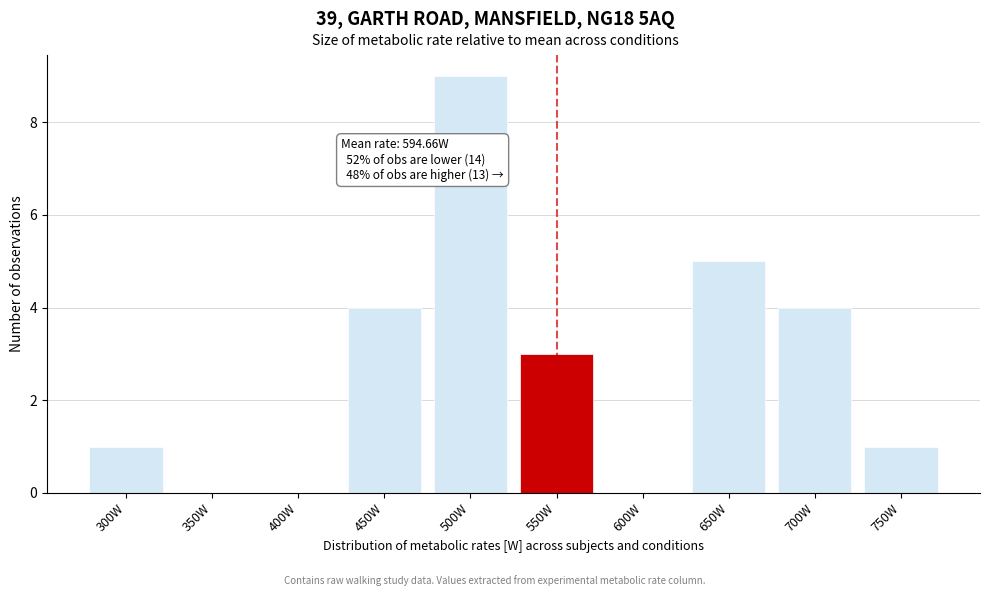

Reading left to right, transcribe all the data shown in this chart.

300W=1	350W=0	400W=0	450W=4	500W=9	550W=3	600W=0	650W=5	700W=4	750W=1